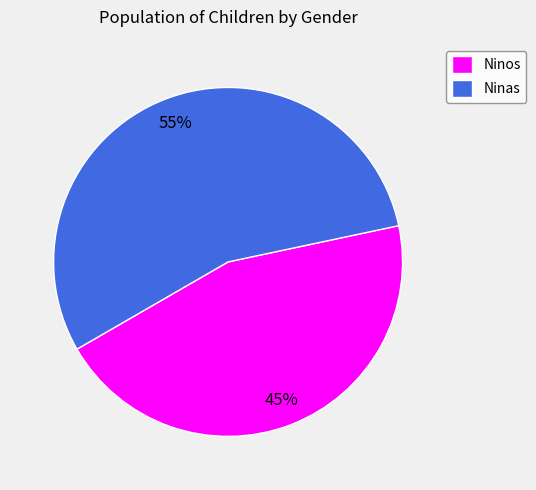

How many segments does this pie chart have?

2